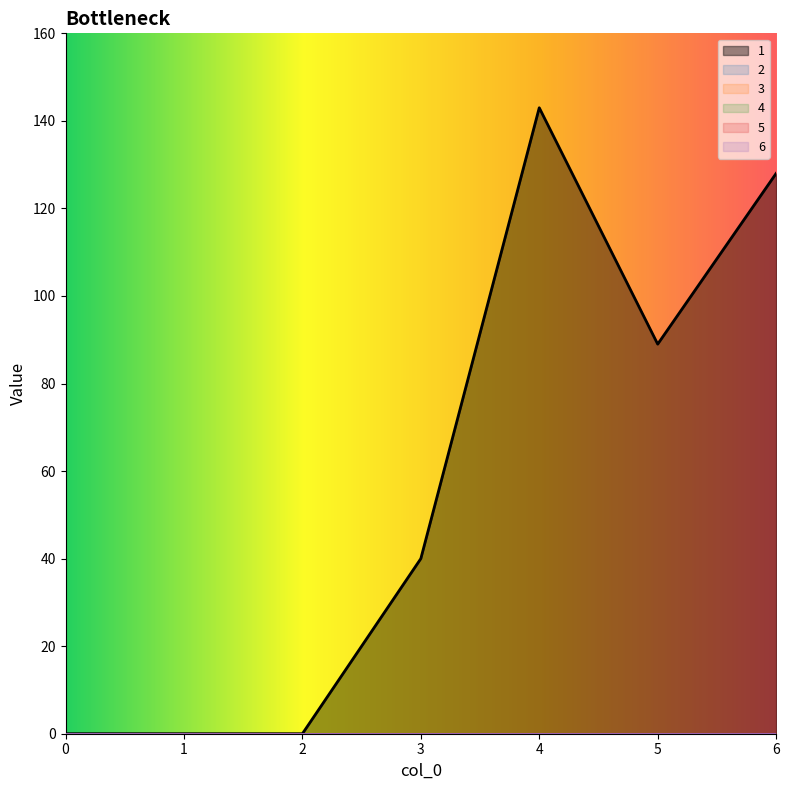

True or false: 5 has more than 2 points higher than both neighbors.

False